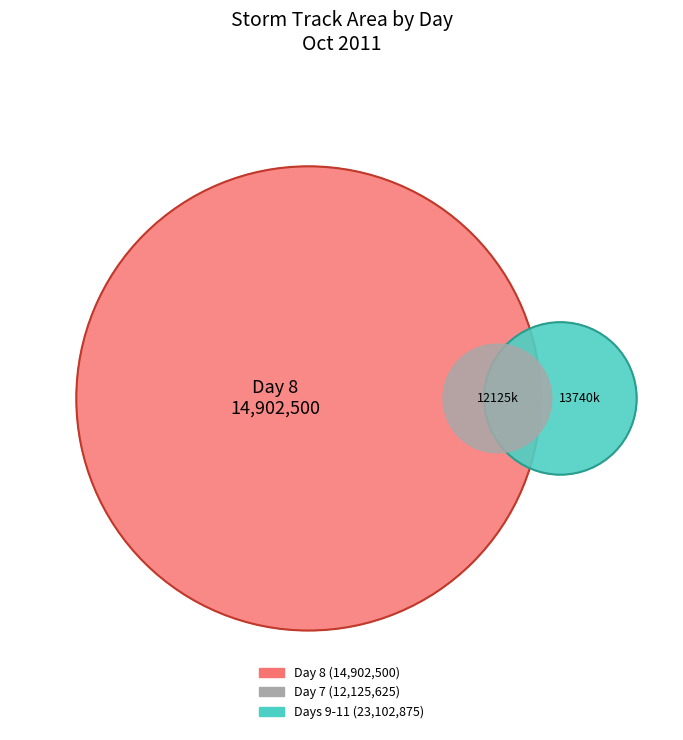

The 8 slice represents 4% of the pie. True or false?

True